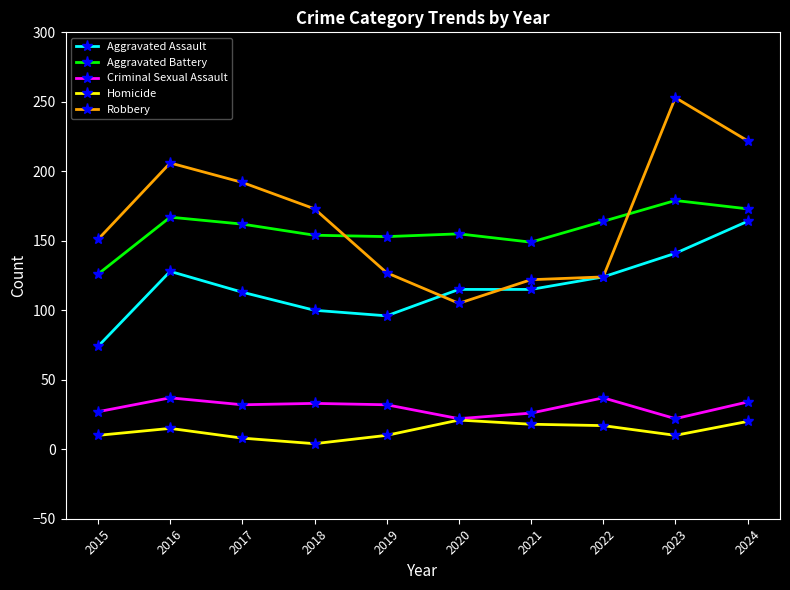

Is it true that Criminal Sexual Assault equals 52 at 2022?

False